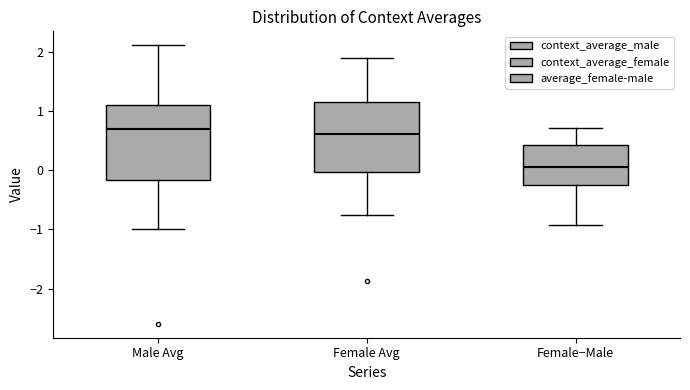

Where is the lower edge of the box for Male Avg on the y-axis? The values are not printed on the chart, so give them approximately, as read against the axis.

-0.2